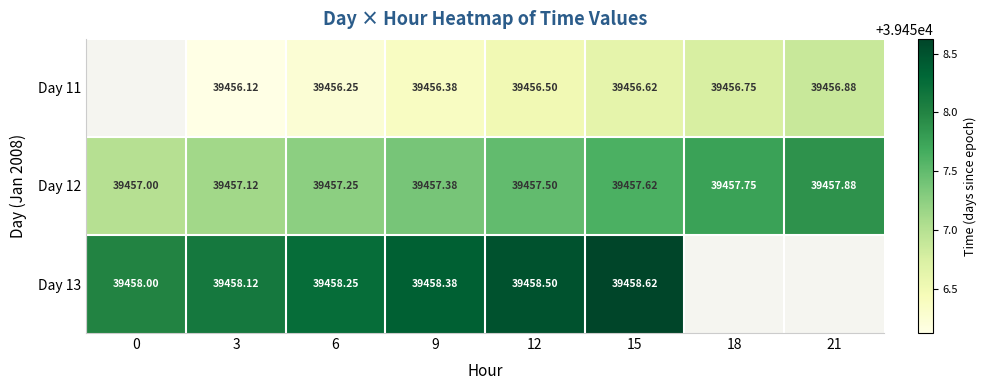

The Day 12 series shows 68408.7 at 9. True or false?

False